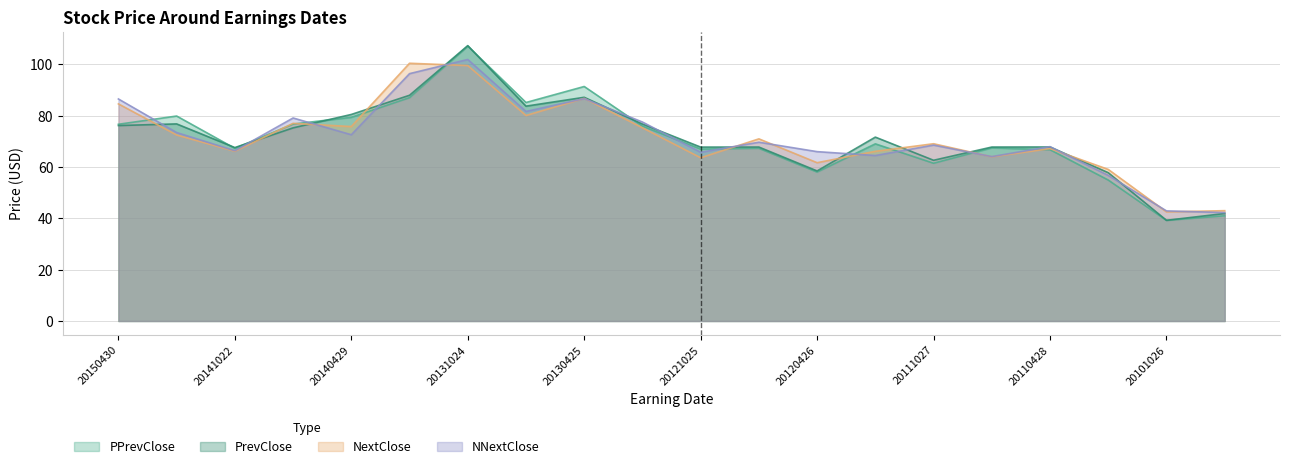

What is the value of the NNextClose point at the 14th from the left?

64.5